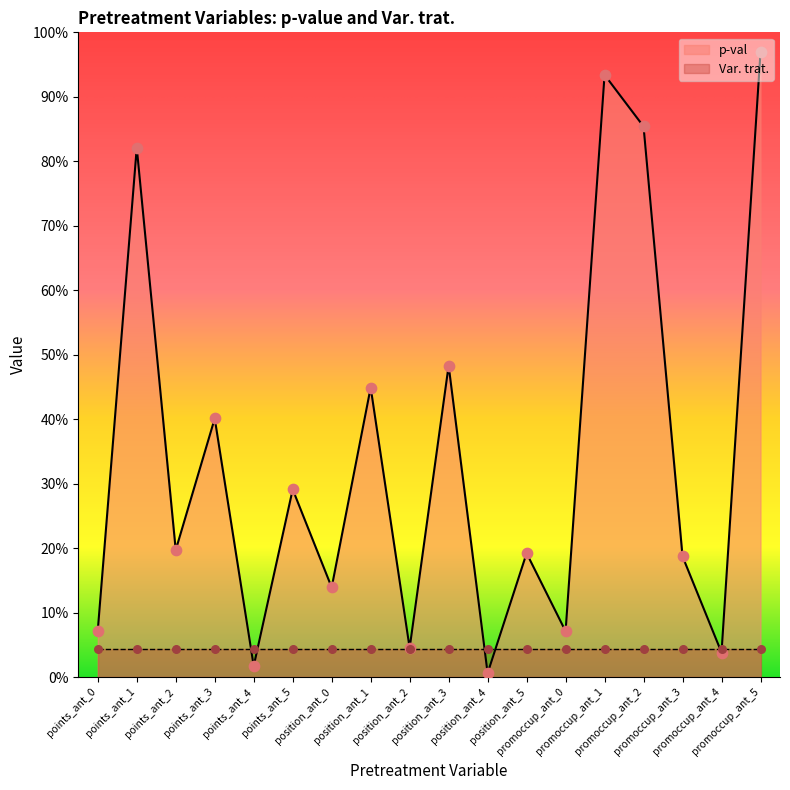

Between position_ant_4 and promoccup_ant_5, which is larger?

promoccup_ant_5